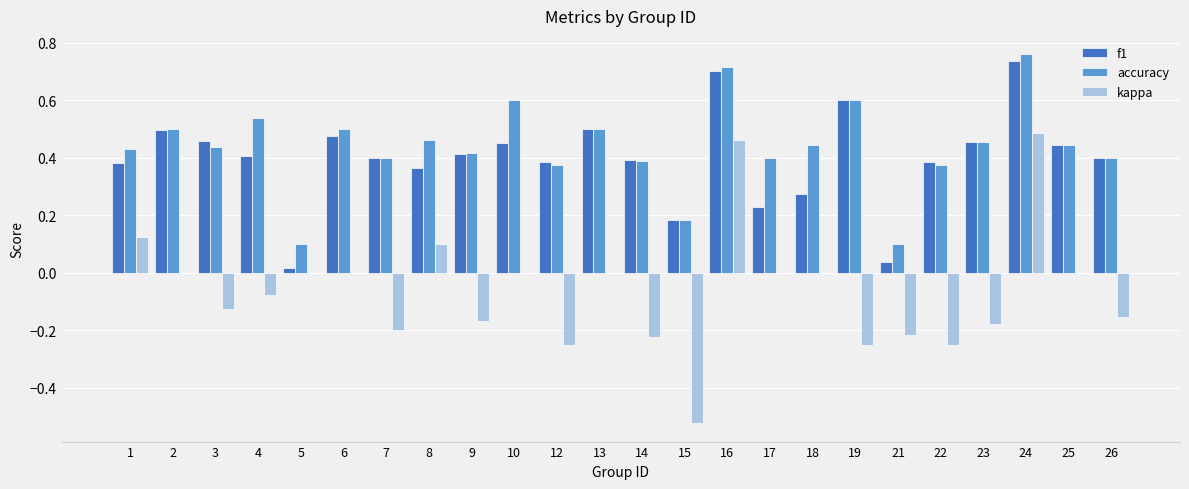

How many series are shown in this chart?

3